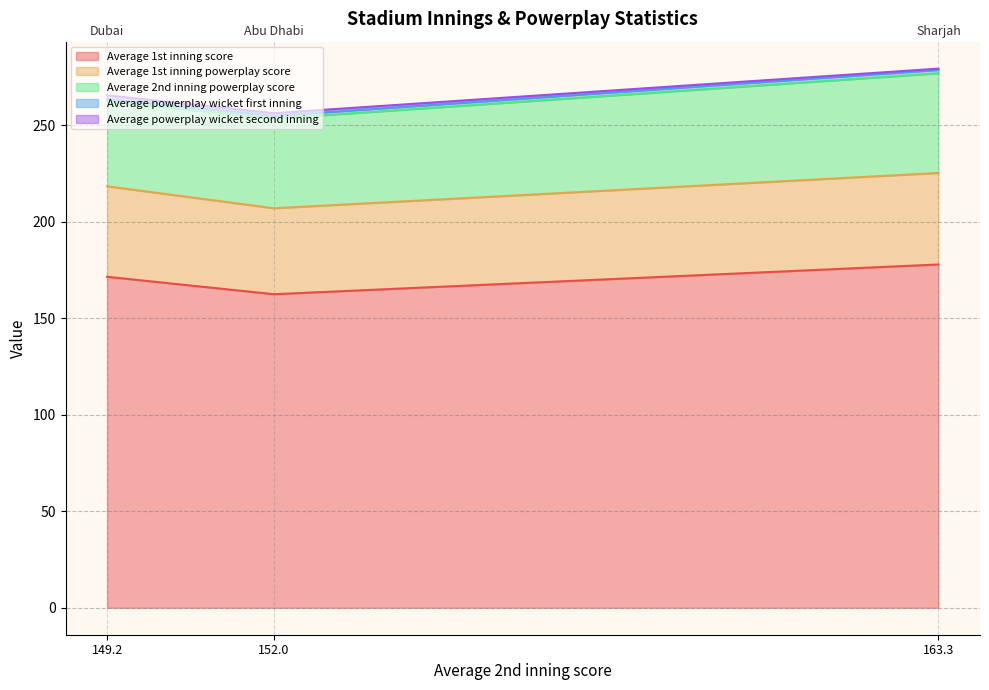

How many lines are shown in the chart?

5